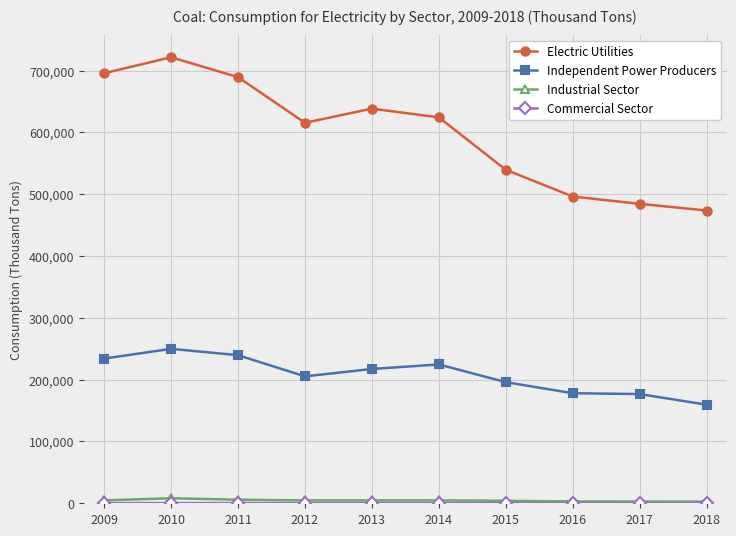

At which label does Electric Utilities reach its peak?

2010